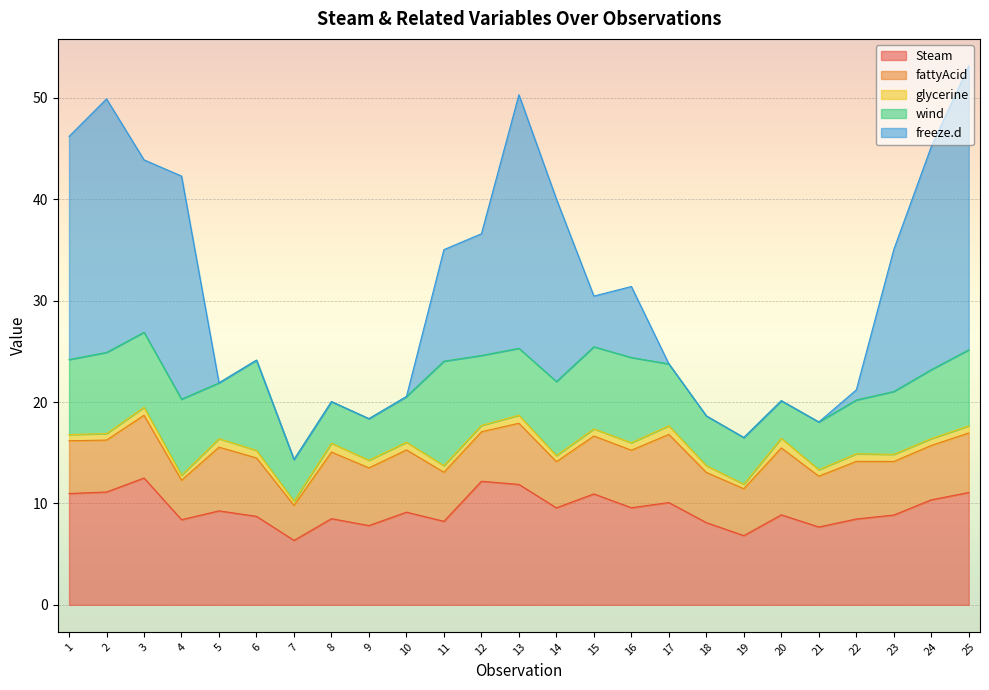

What is the value of the fattyAcid point at the 5th from the left?

6.3